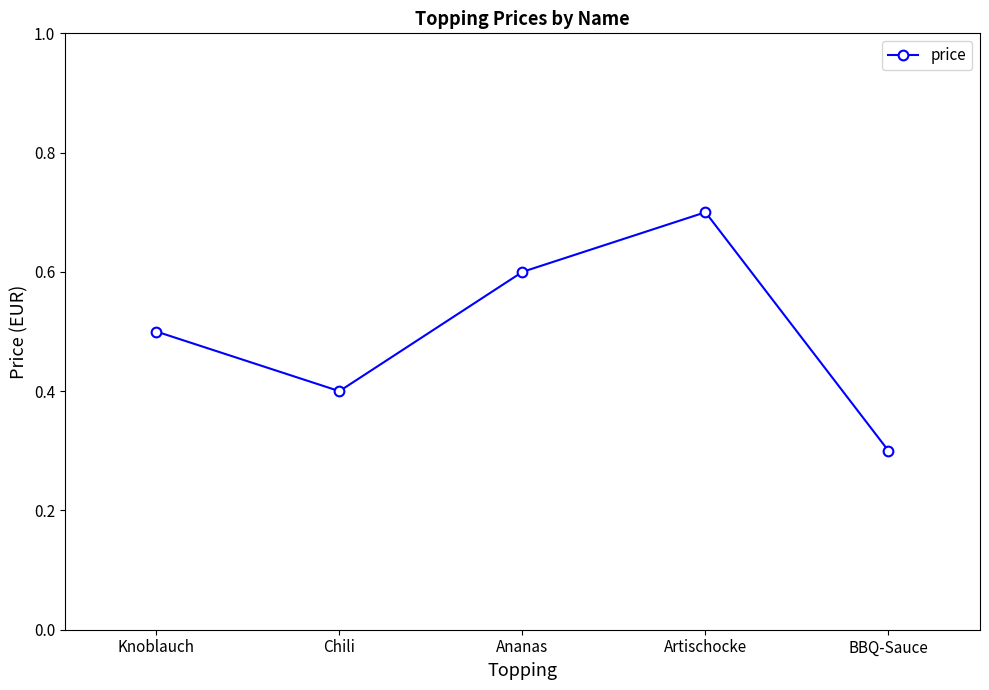

List the labels in order of value, smallest first.

BBQ-Sauce, Chili, Knoblauch, Ananas, Artischocke